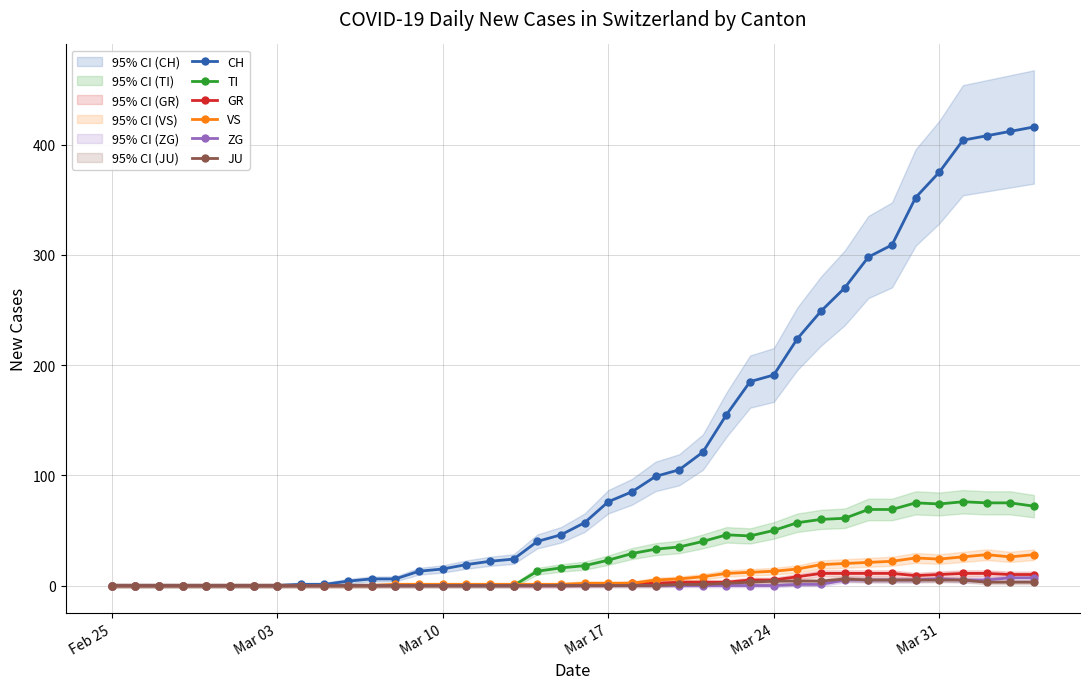

Which series has the widest spread of values?

CH